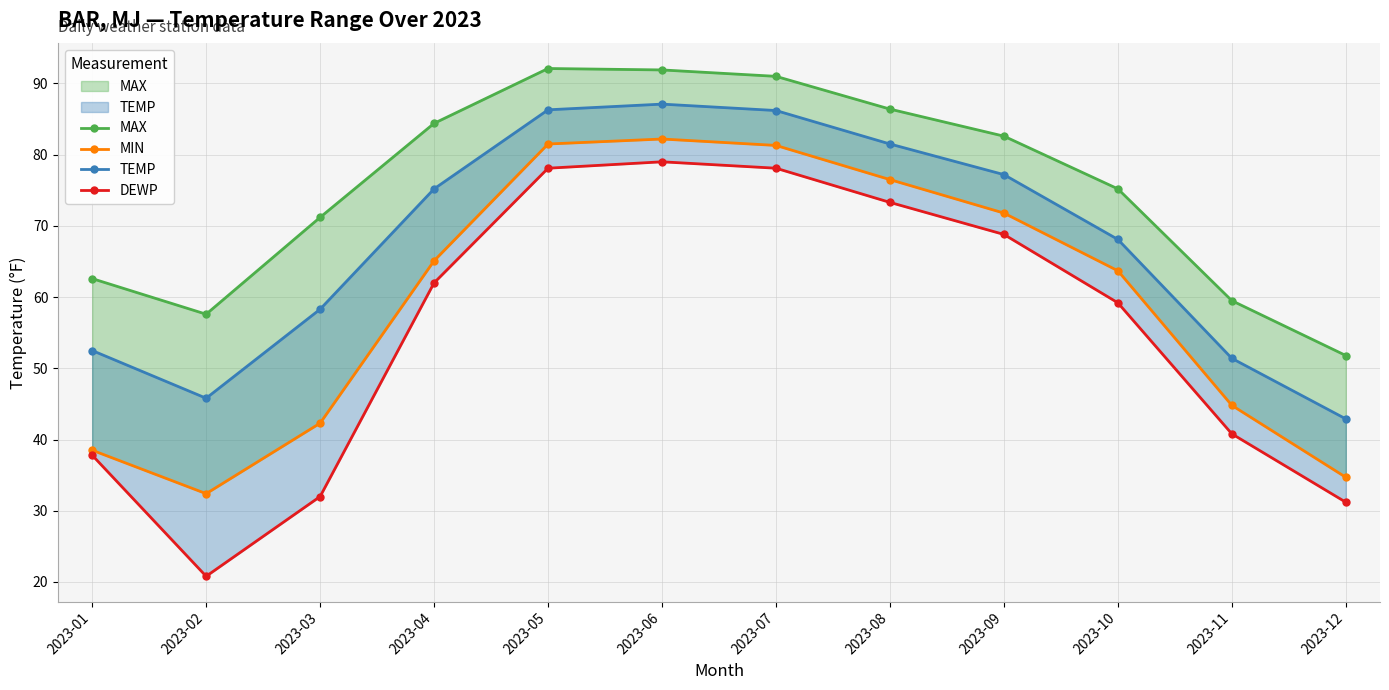

Reading right to left, what are all the values shown in this chart?

MAX: 51.8	59.5	75.2	82.6	86.4	91.0	91.9	92.1	84.4	71.2	57.6	62.6
MIN: 34.7	44.8	63.7	71.8	76.5	81.3	82.2	81.5	65.1	42.3	32.4	38.5
TEMP: 42.9	51.4	68.1	77.2	81.5	86.2	87.1	86.3	75.2	58.3	45.8	52.5
DEWP: 31.2	40.8	59.2	68.8	73.3	78.1	79.0	78.1	62.0	32.0	20.8	37.8